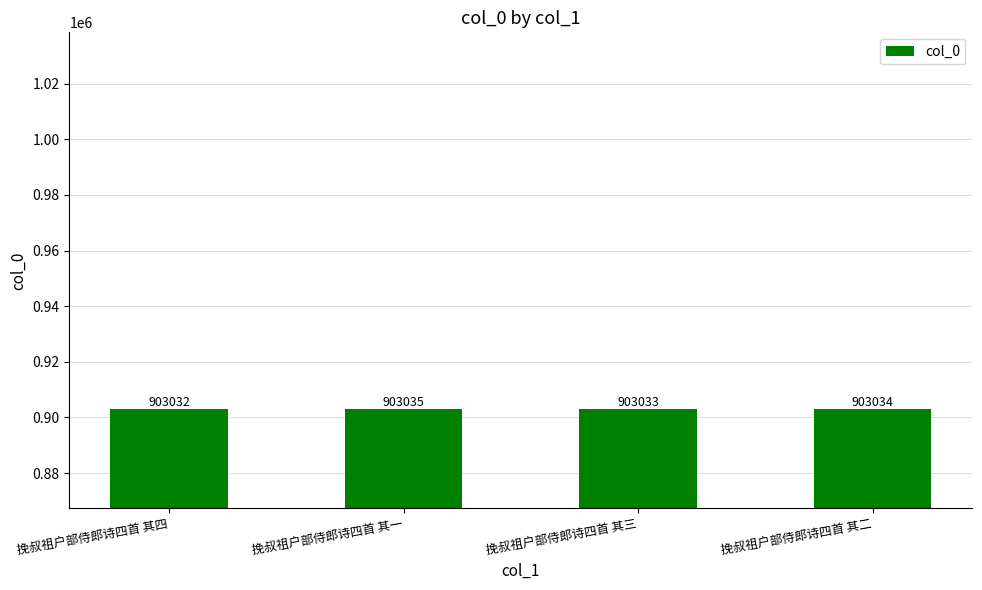

What is the maximum value shown in the chart?

903035